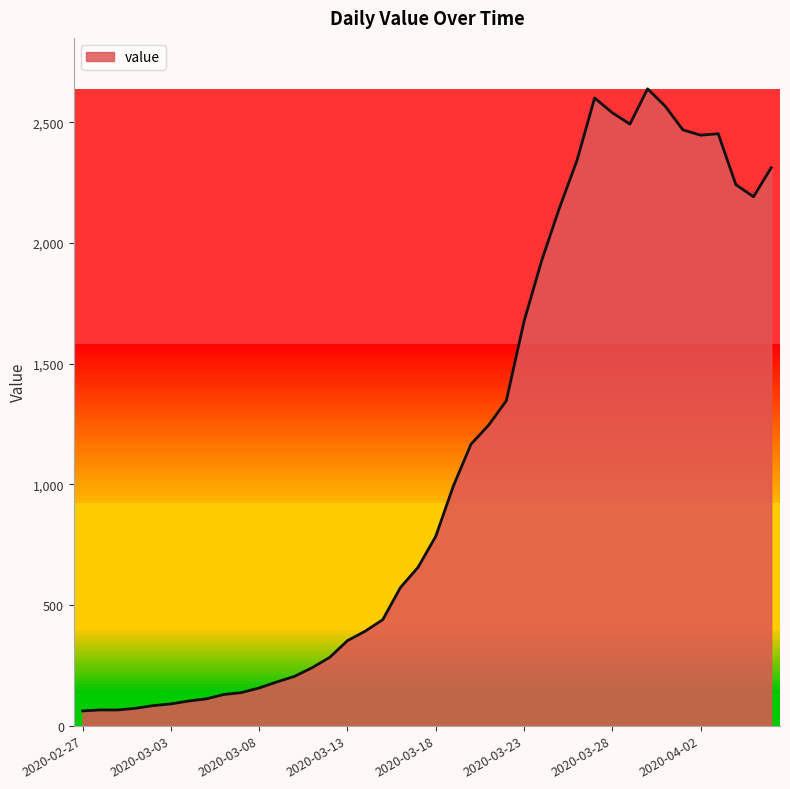

What is the smallest value displayed?

61